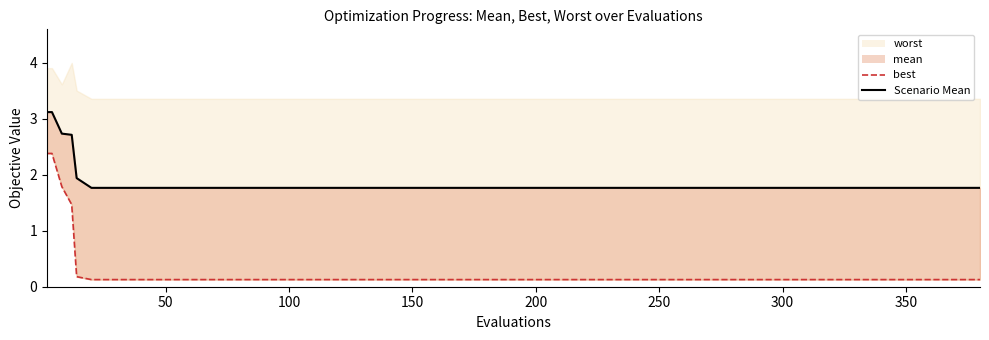

Does the chart have visible grid lines?

No